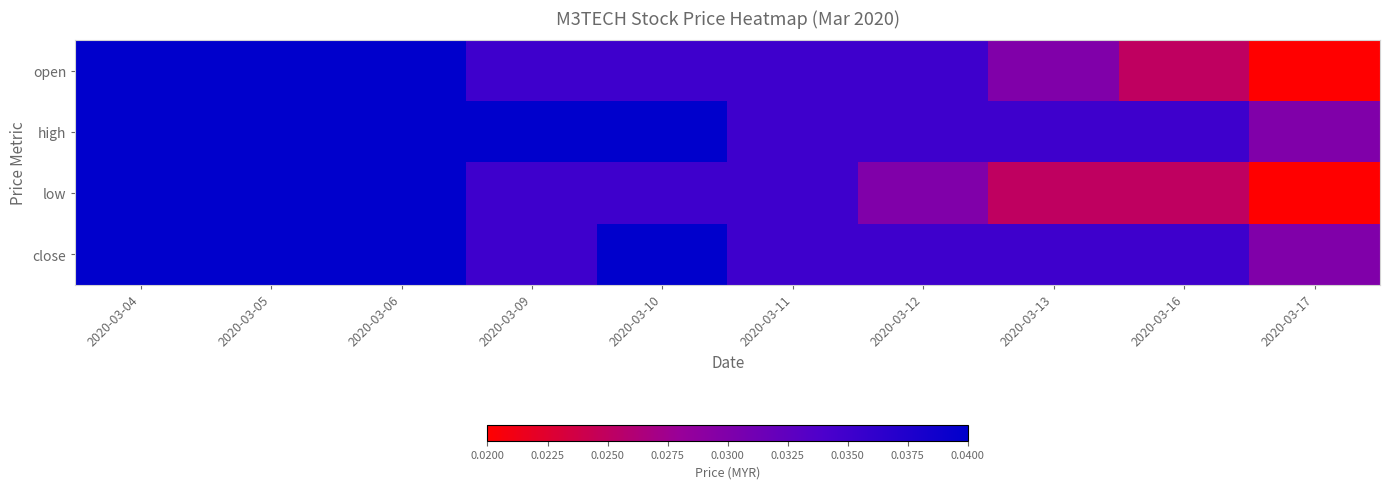

At 2020-03-04, list the series in order from smallest to largest.

open, high, low, close